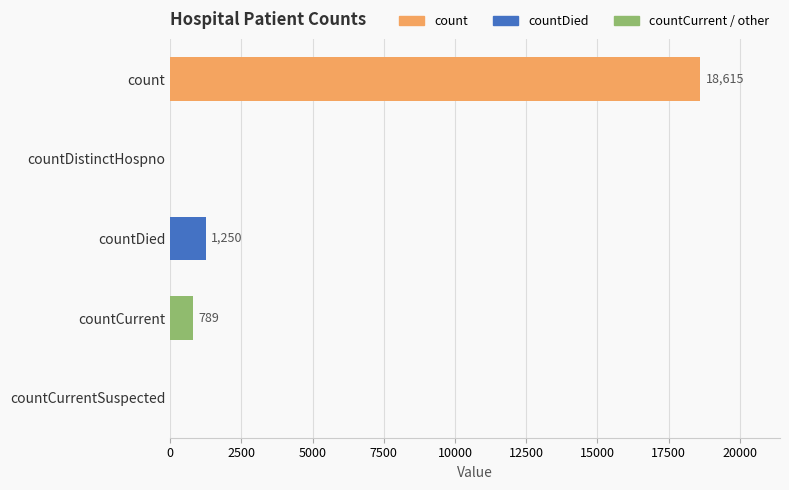

Reading bottom to top, extract all data points from this chart.

countCurrentSuspected=0	countCurrent=789	countDied=1250	countDistinctHospno=0	count=18615